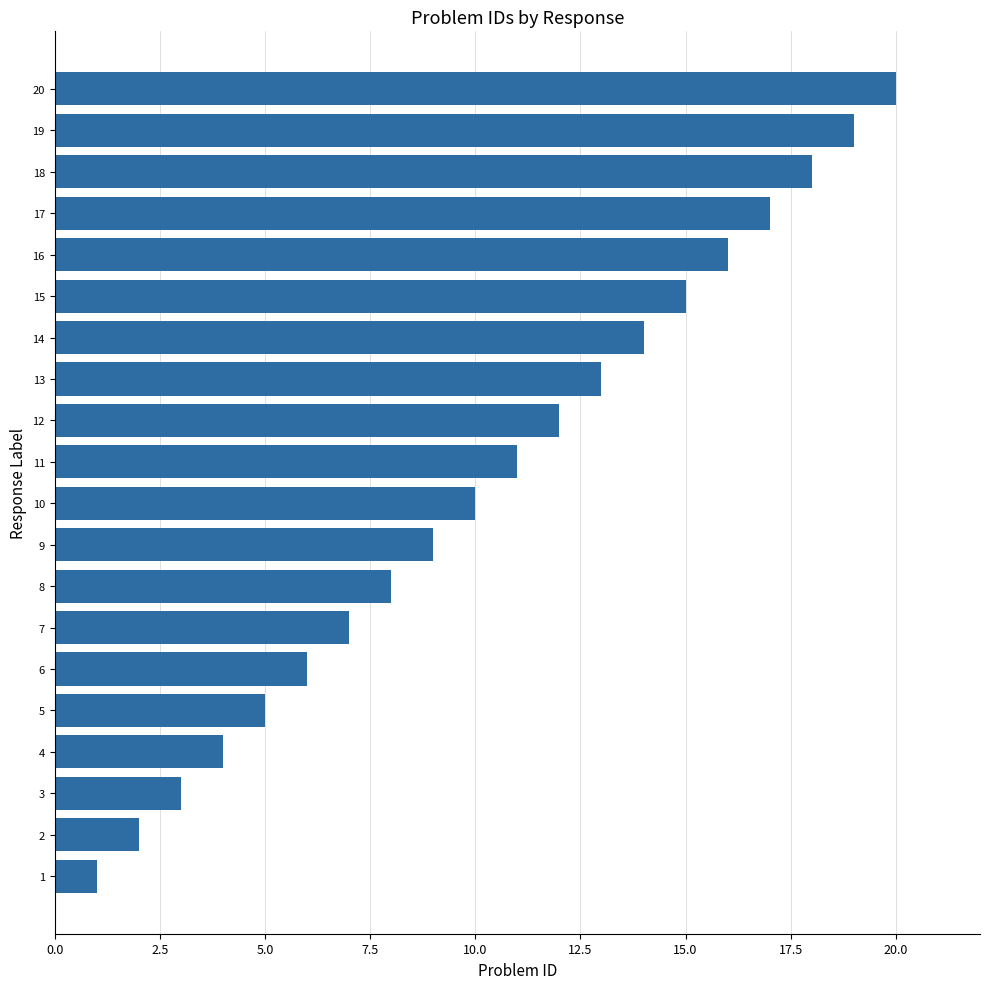

Approximately how many times larger is the value at 8 compared to 2?

4.0